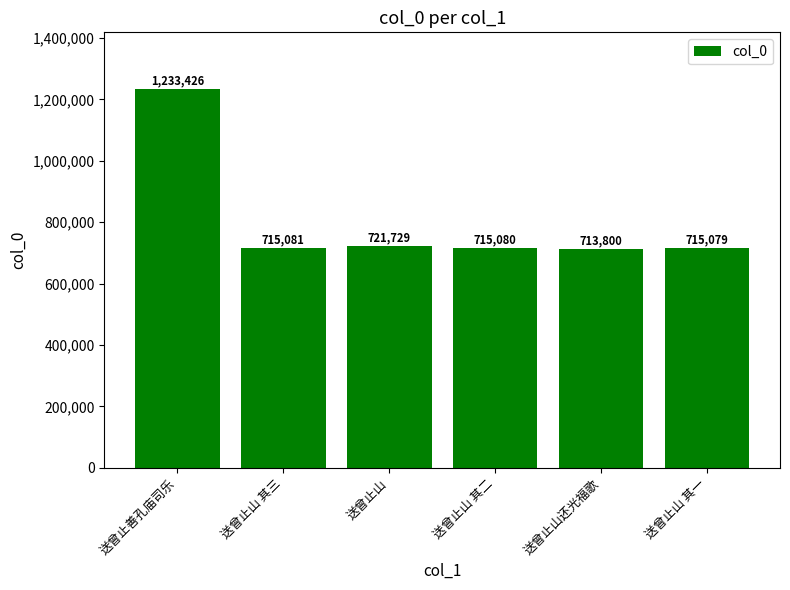

What is the average value?

802366